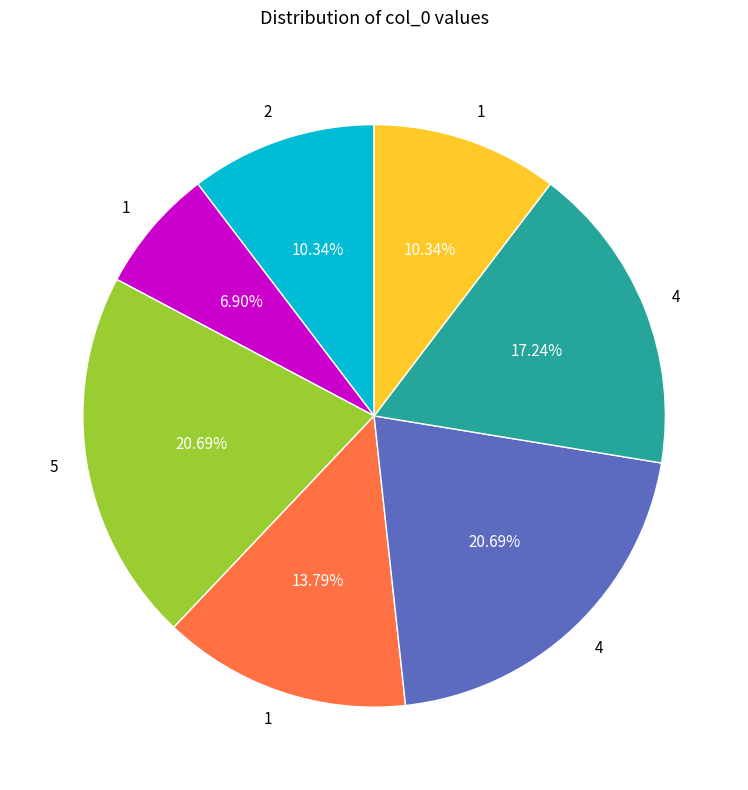

Does any single category account for the majority?

No